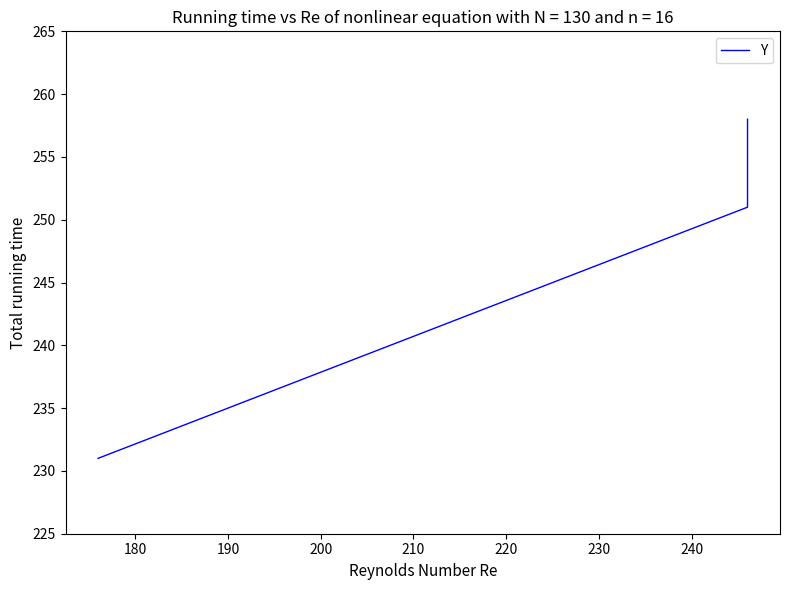

Count the number of categories in the chart.

3